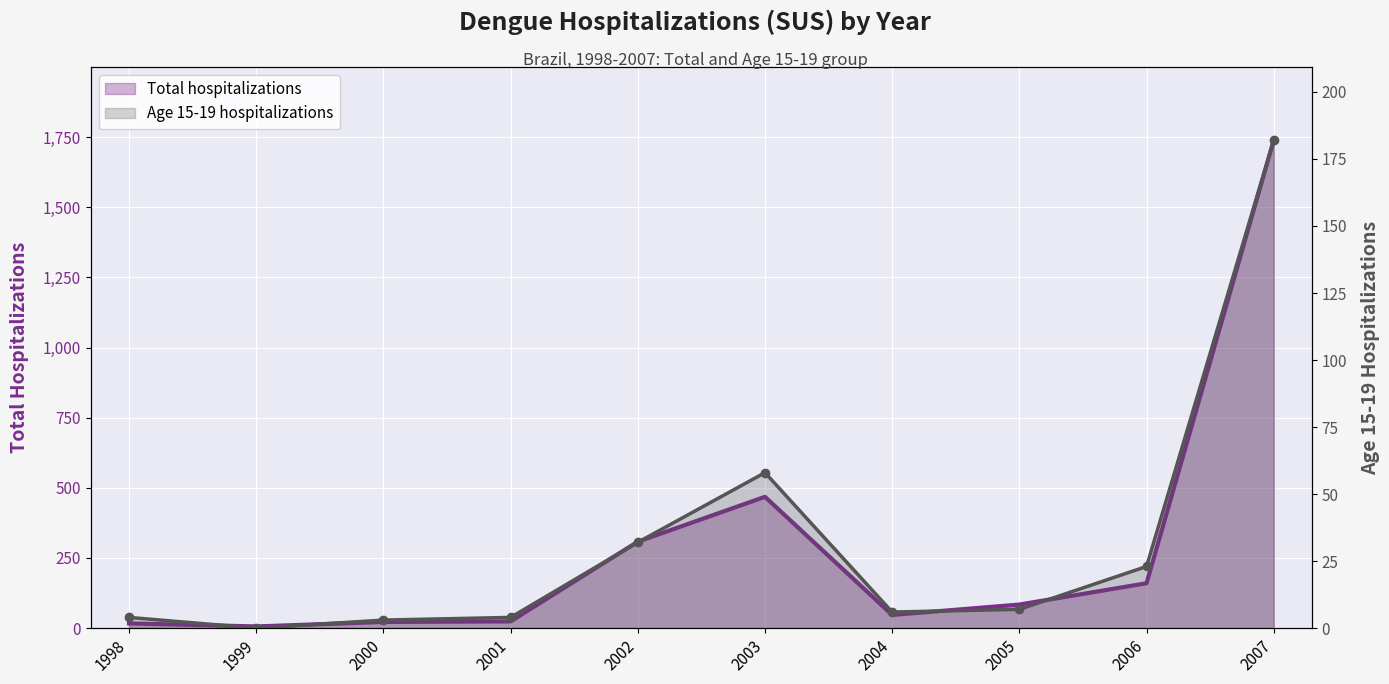

What is the sum of the Age 15-19 hospitalizations values at 2001 and 1998?

8